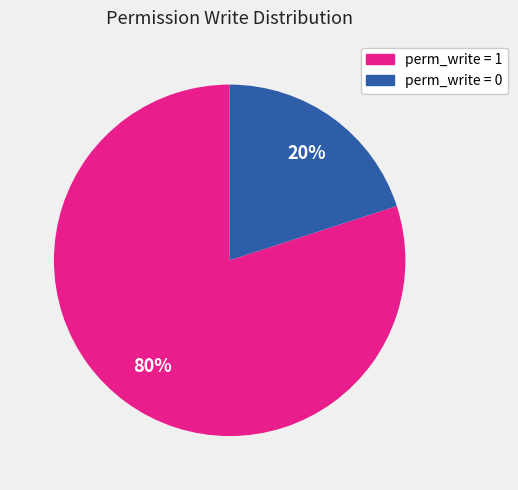

To the nearest percent, what is the difference between the largest and smallest slice percentages?

60%